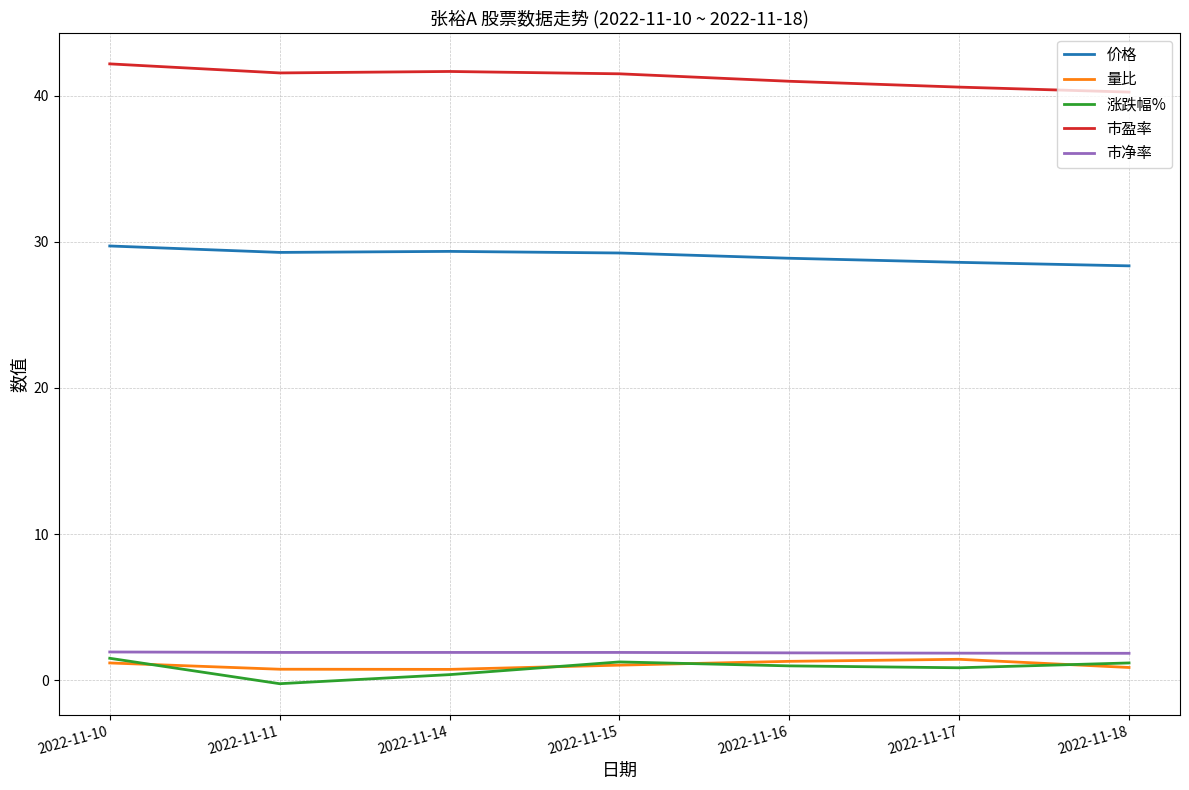

What is the greatest value displayed?

42.2